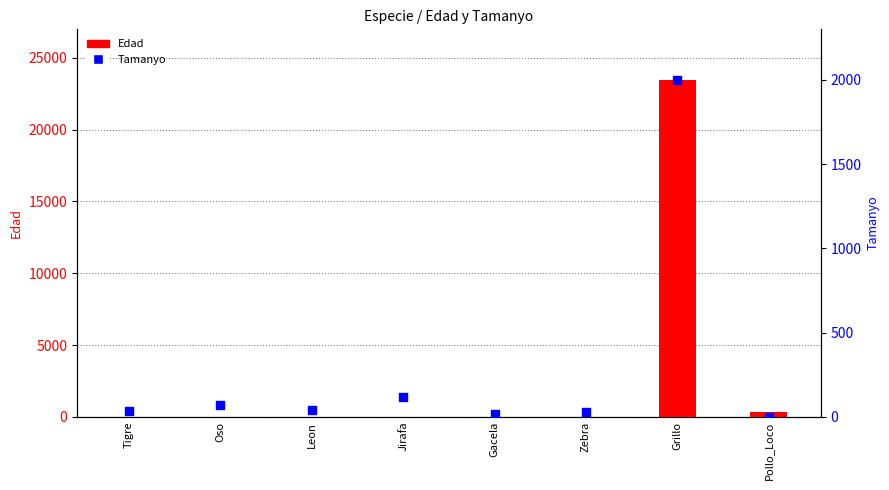

Which series has the widest spread of Y values?

Edad